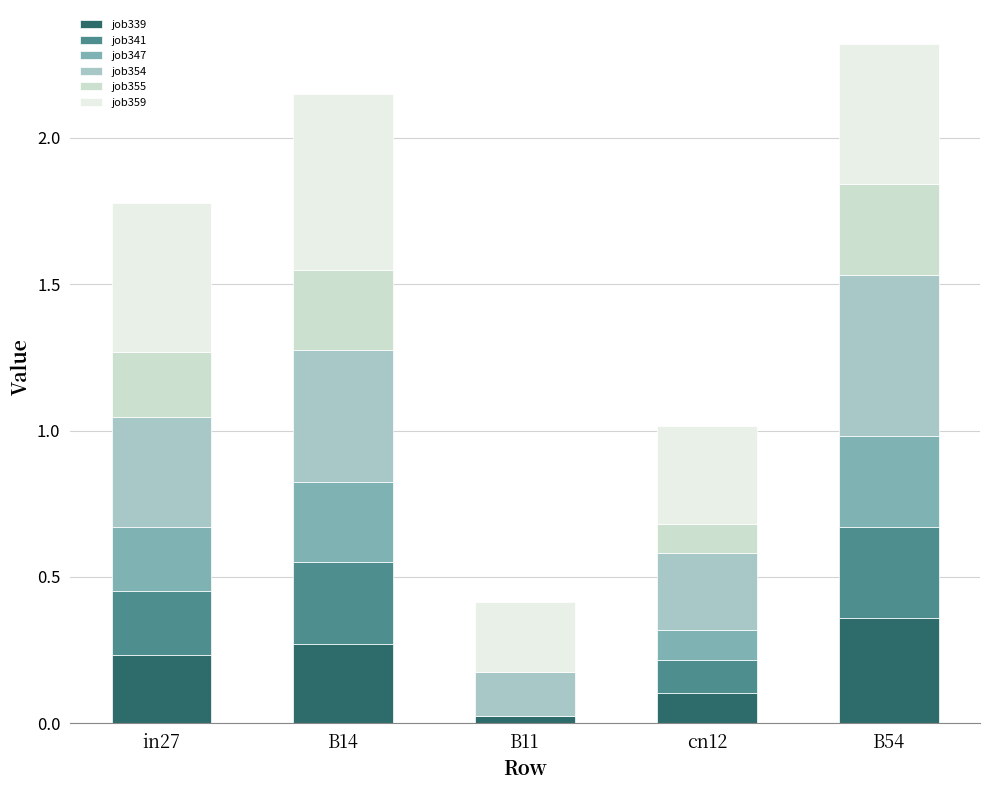

What is the total value across all series at cn12?

1.0